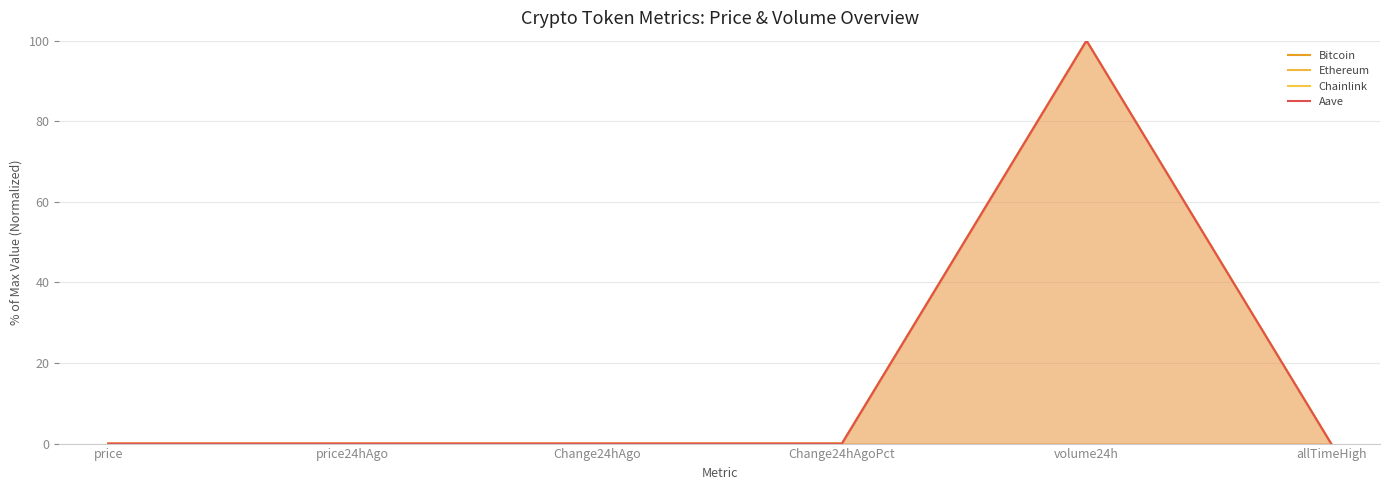

List the series in order of their peak value, lowest first.

Bitcoin, Ethereum, Chainlink, Aave